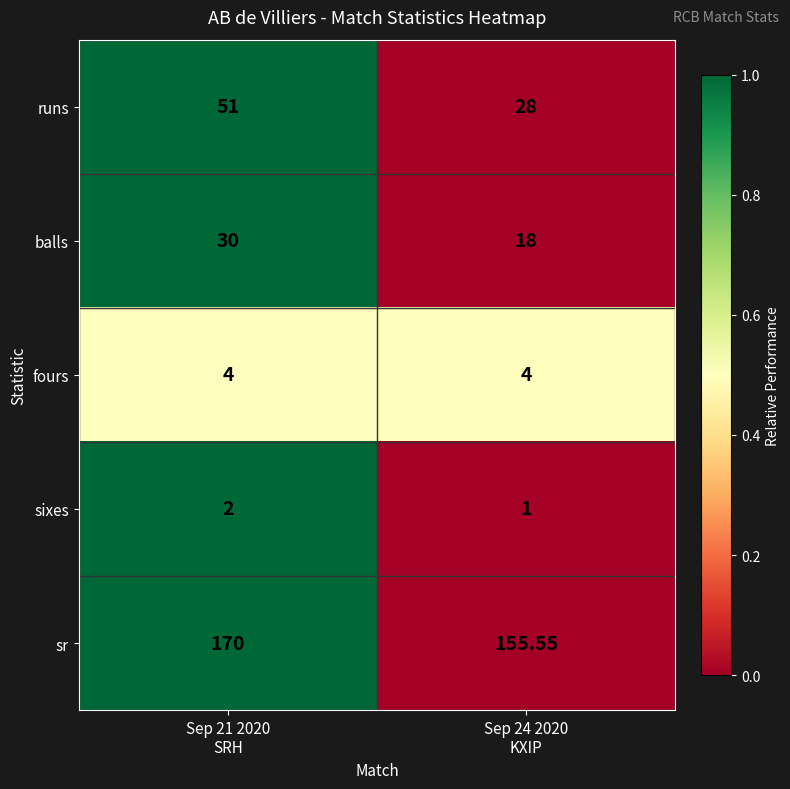

Which series has the widest spread of values?

runs